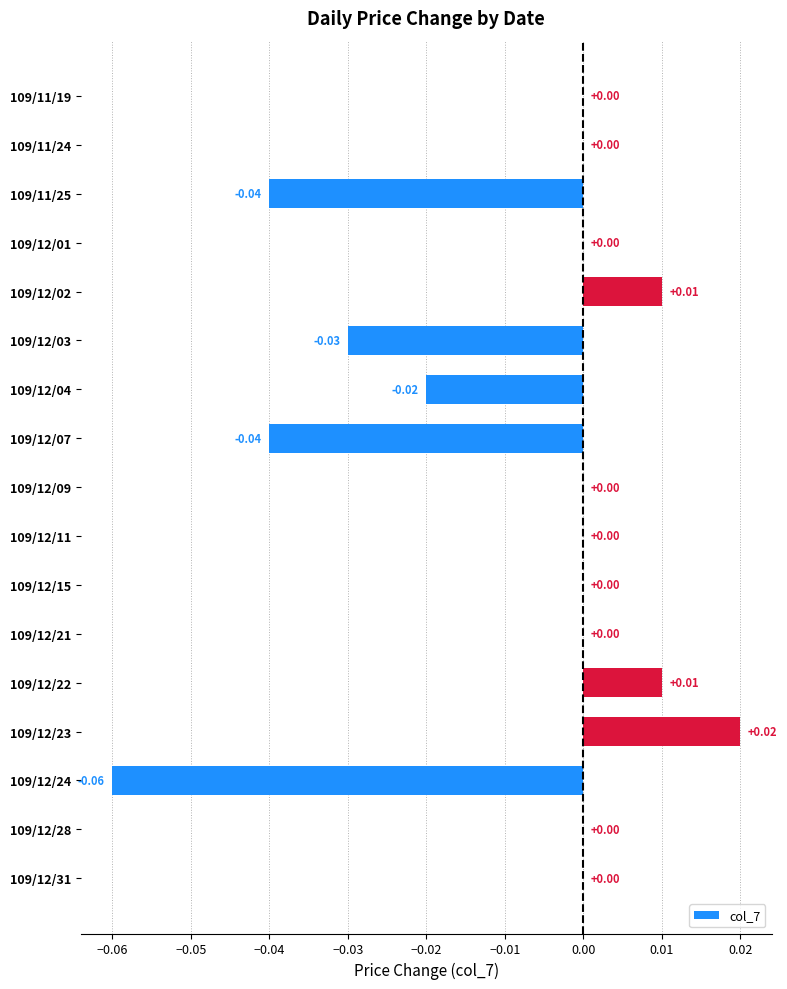

Are the bars horizontal?

Yes